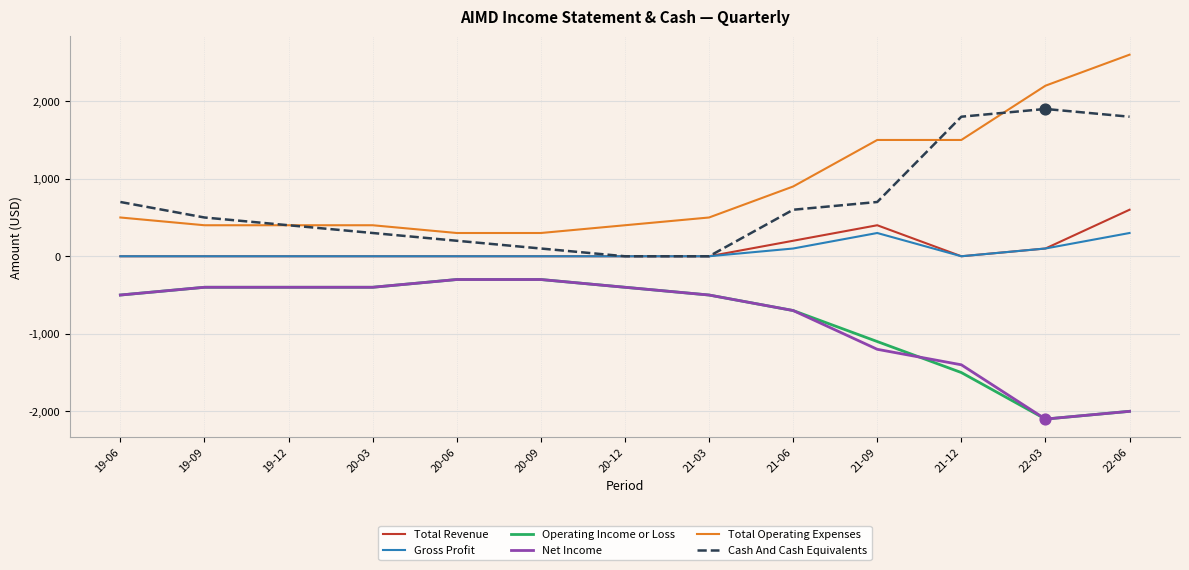

Which series has the largest total across all categories?

Total Operating Expenses